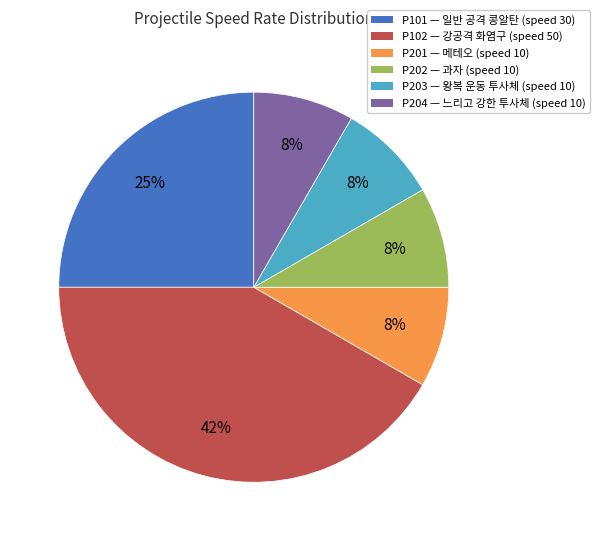

Between P203 and P102, which is larger?

P102